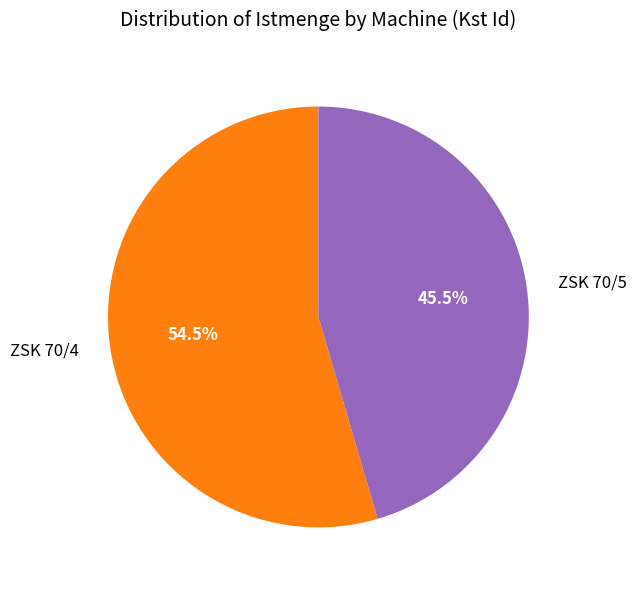

Rank the categories by value from highest to lowest.

ZSK 70/4, ZSK 70/5